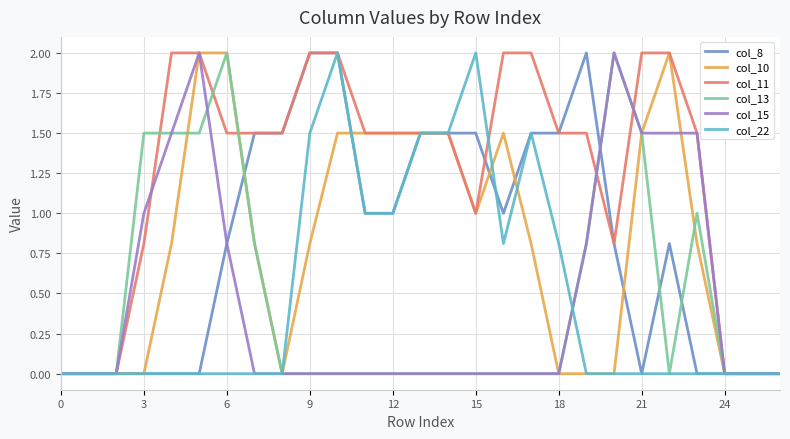

Which series has the largest total across all categories?

col_11